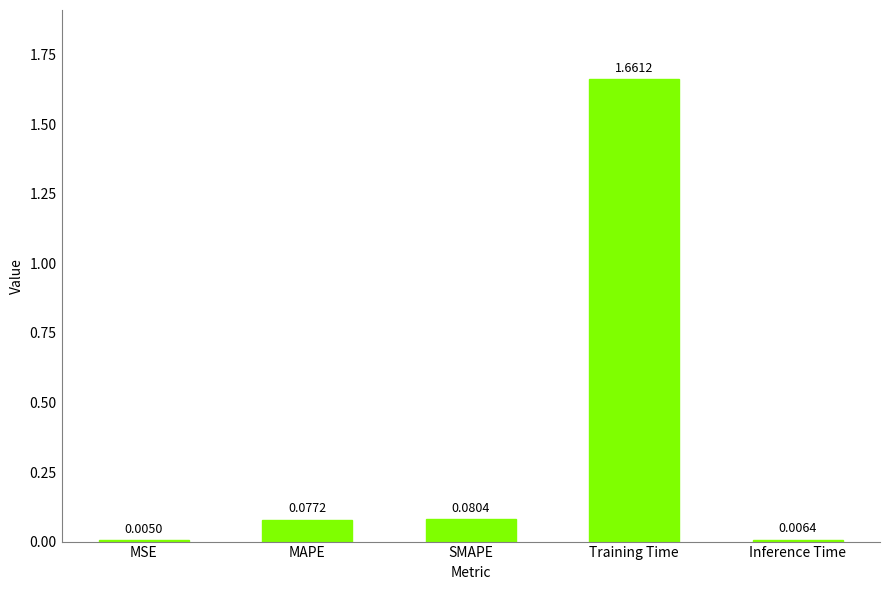

What is the sum of all values?

1.8